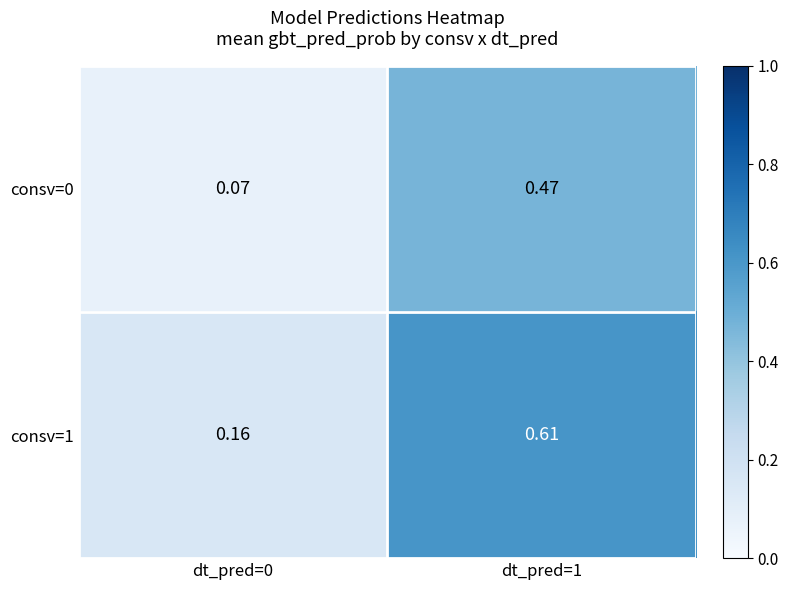

Is the value of consv=0 at dt_pred=1 greater than the value of consv=1 at dt_pred=0?

Yes